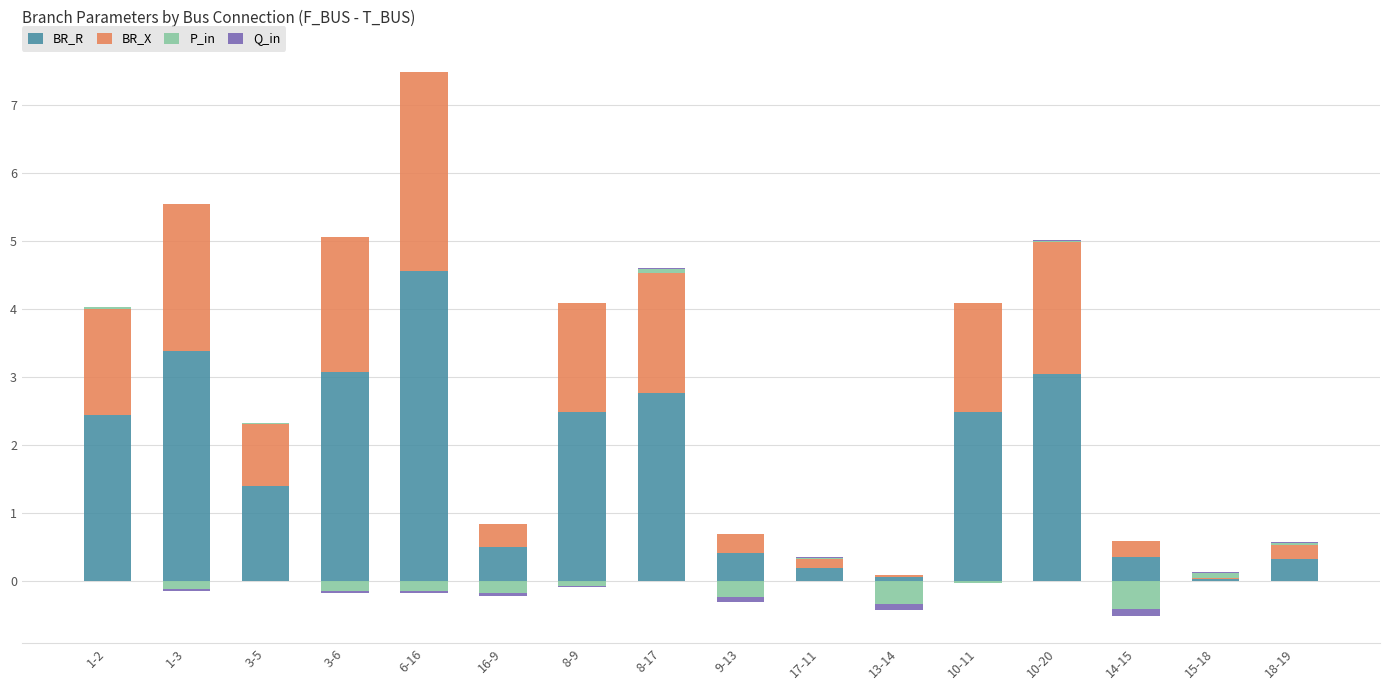

Read the BR_R value at 1-3.

3.4